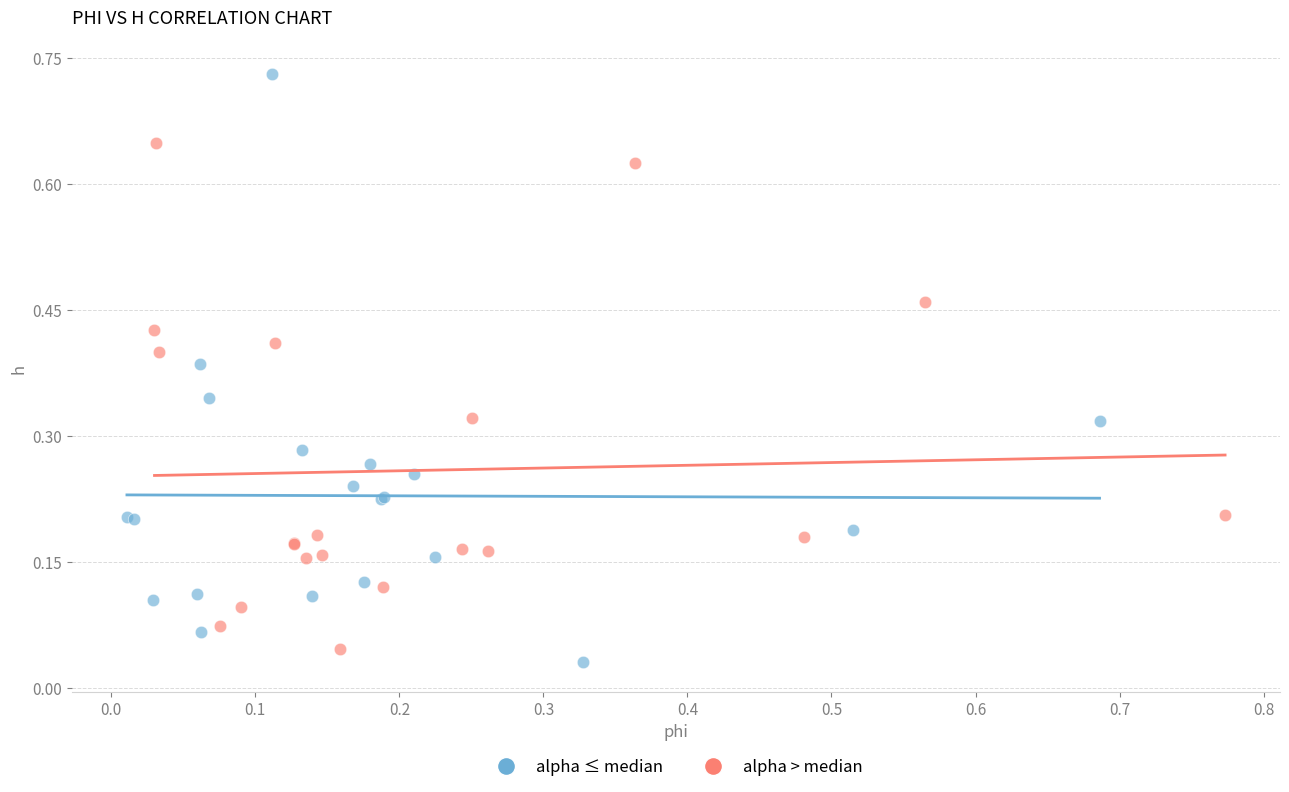

Which series has the largest Y range (max minus min)?

alpha ≤ median